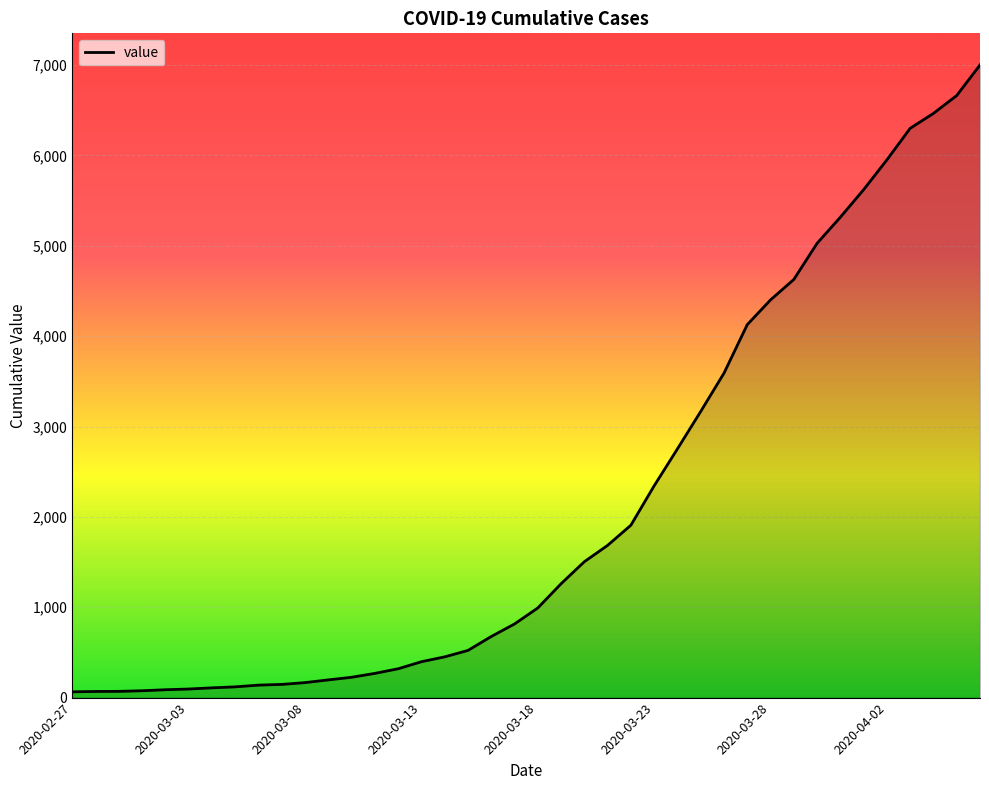

What is the maximum value shown in the chart?

7002